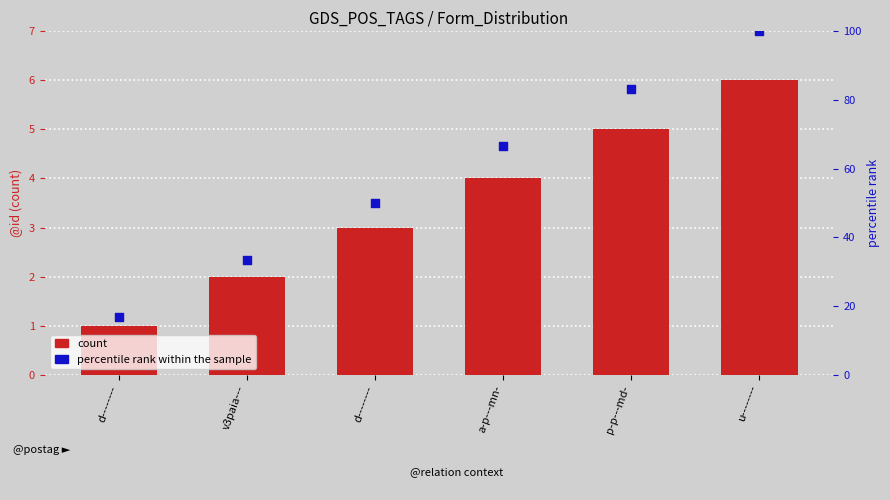

Which series reaches the minimum Y coordinate?

count